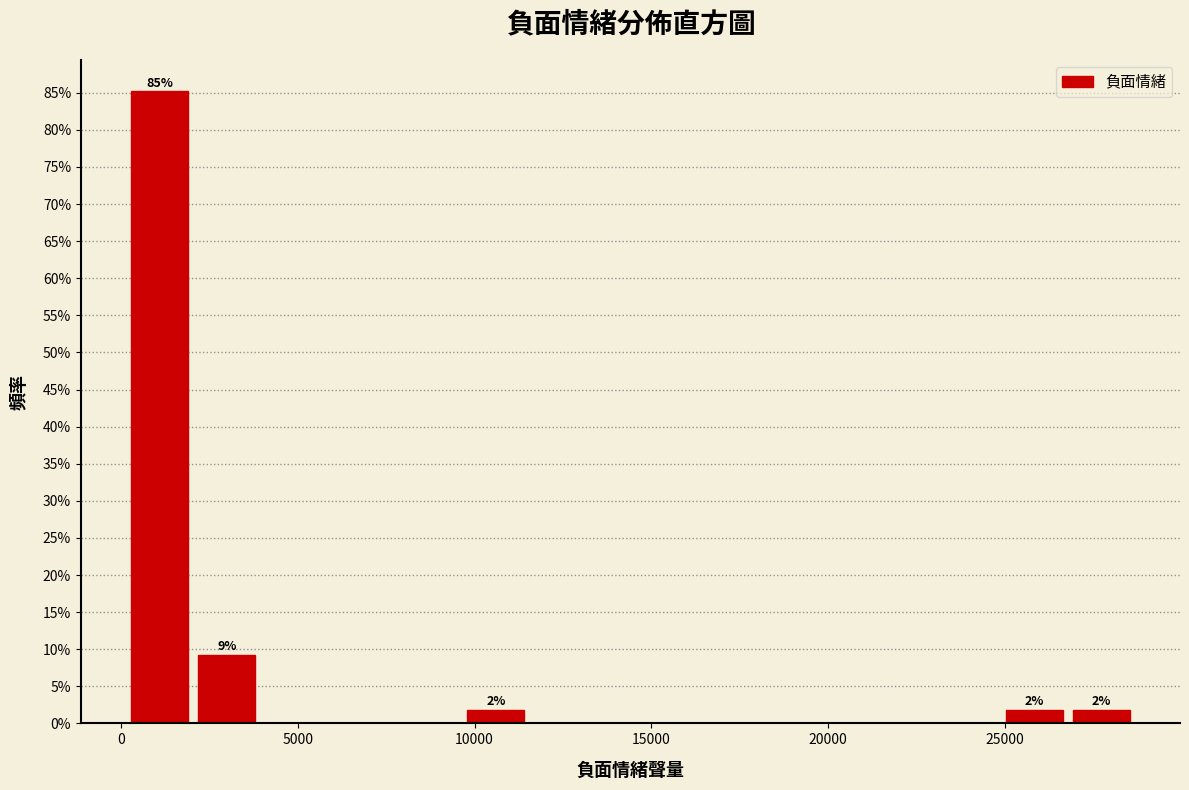

Around what value on the x-axis is the tallest bar? Give the approximate position of its centre, as read against the axis.

1000